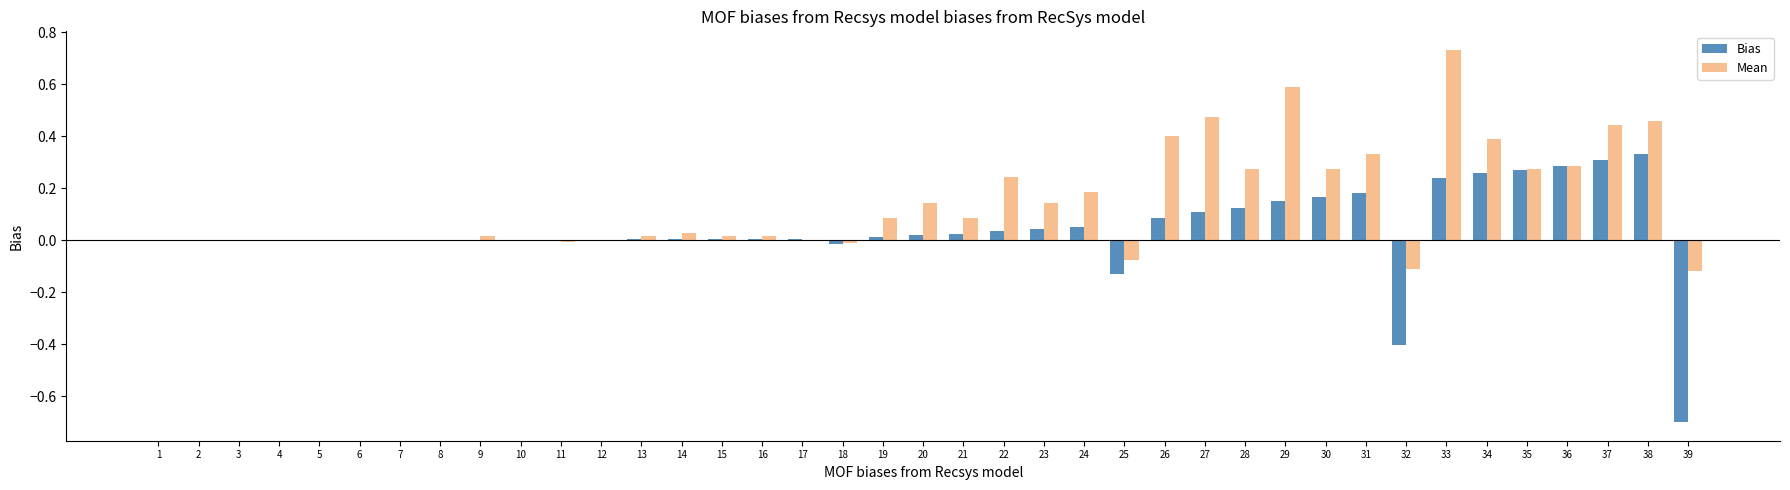

Is it true that Bias equals -0.4 at 32?

True